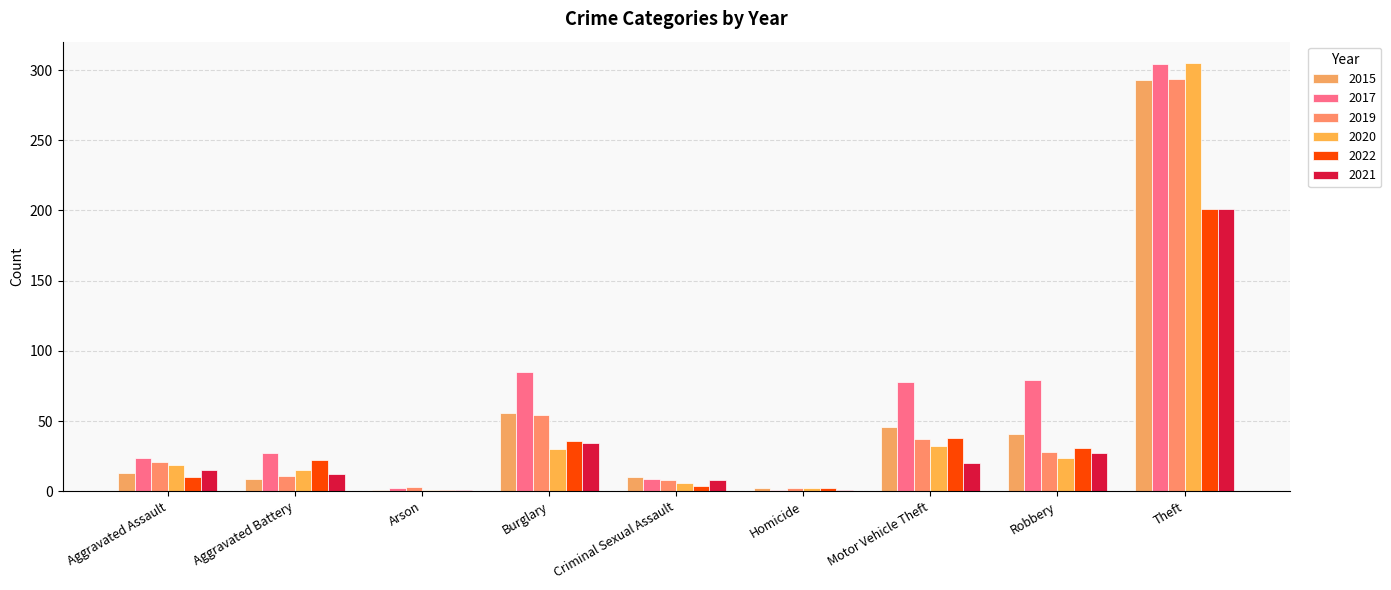

What is the spread (max minus min) of values at Burglary?

55